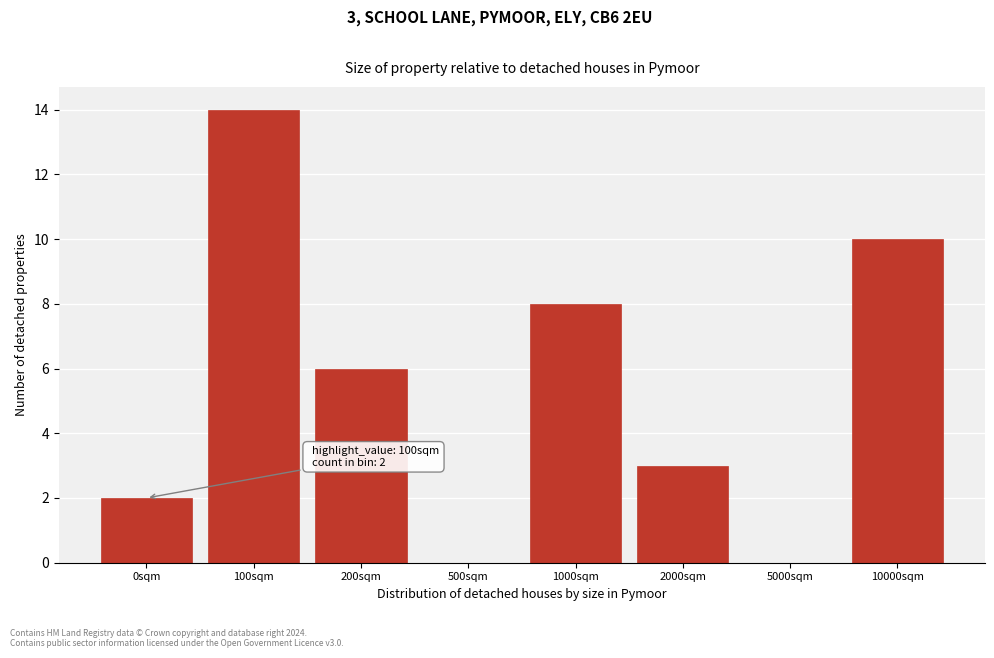

Reading right to left, transcribe all the data shown in this chart.

10000sqm=10	5000sqm=0	2000sqm=3	1000sqm=8	500sqm=0	200sqm=6	100sqm=14	0sqm=2